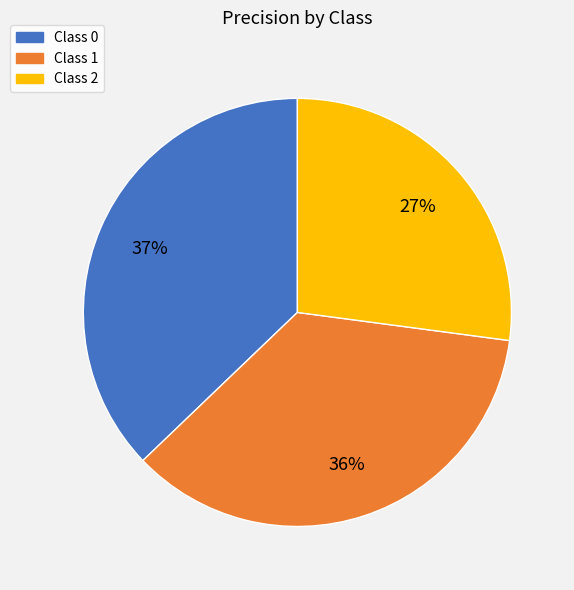

Is there any slice that represents more than half of the pie?

No